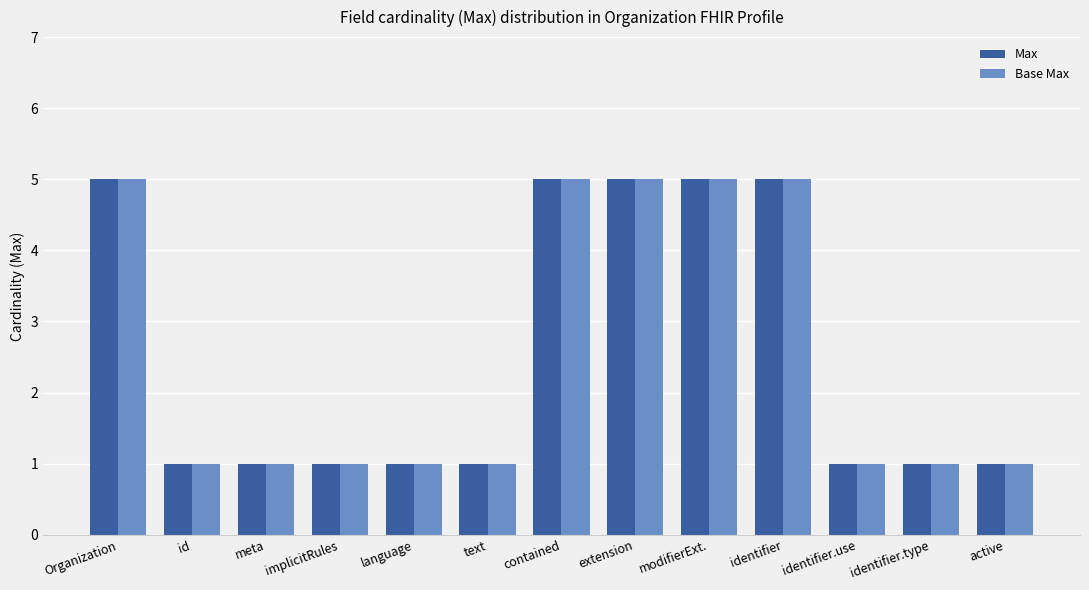

How many series are shown in this chart?

2